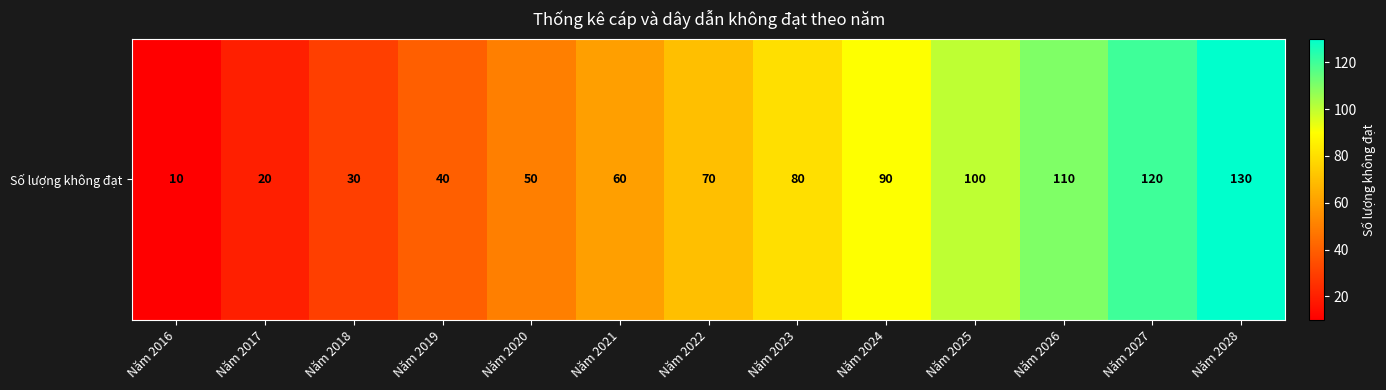

What is the approximate value at Năm 2018, to the nearest 50?

50